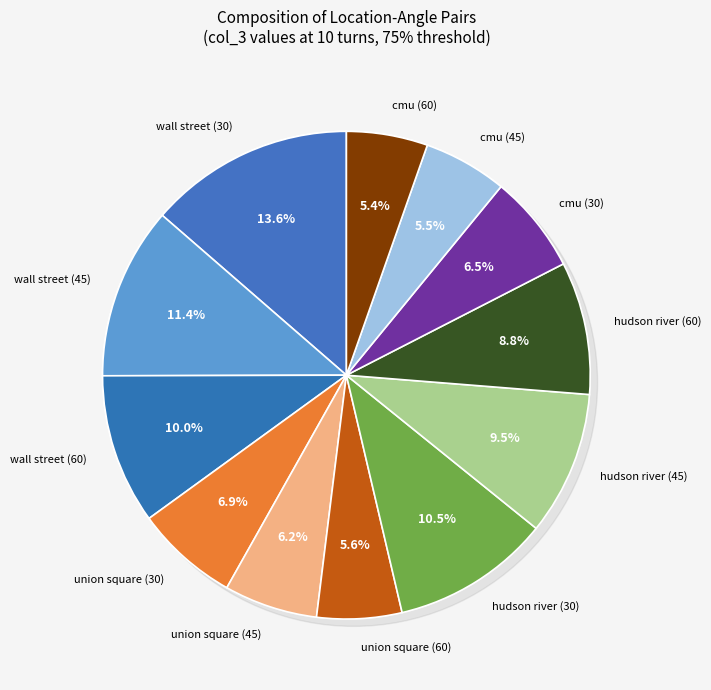

True or false: cmu (60) accounts for 19% of the total.

False